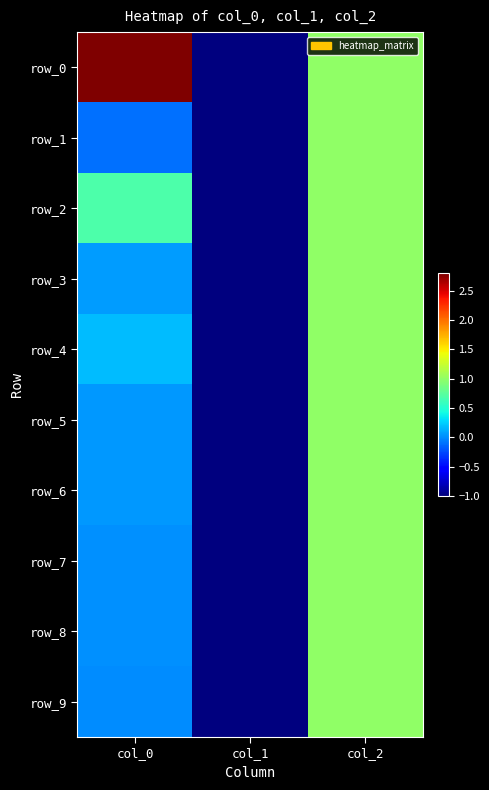

Which series has the largest range (max minus min)?

row_0